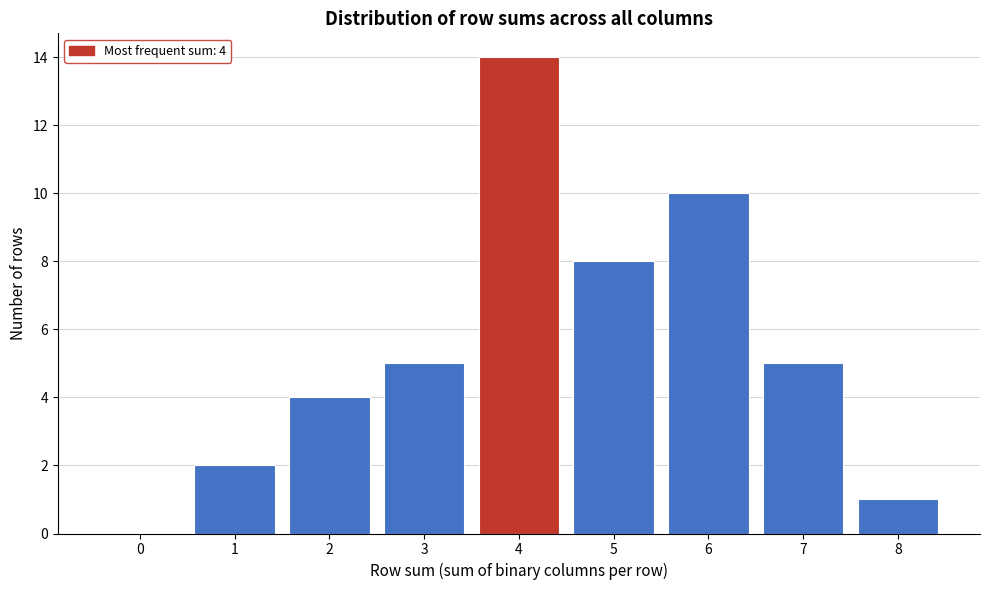

Which range on the x-axis has the tallest bar?

3.5 to 4.5